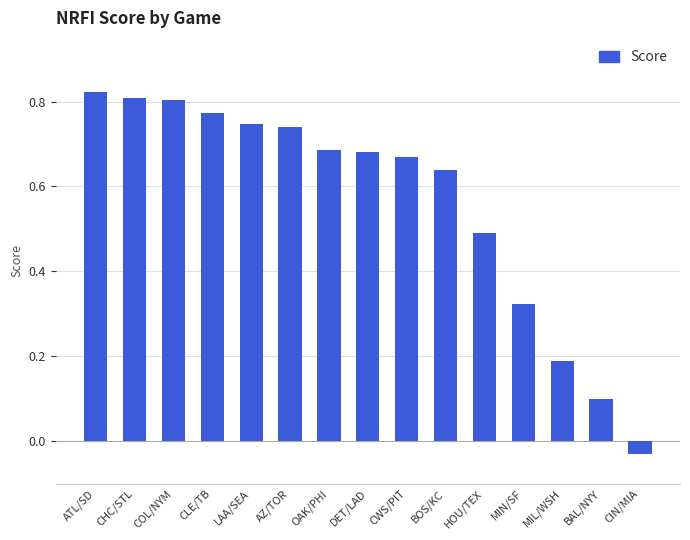

What is the sum of the values at CHC/STL and BAL/NYY?

0.9